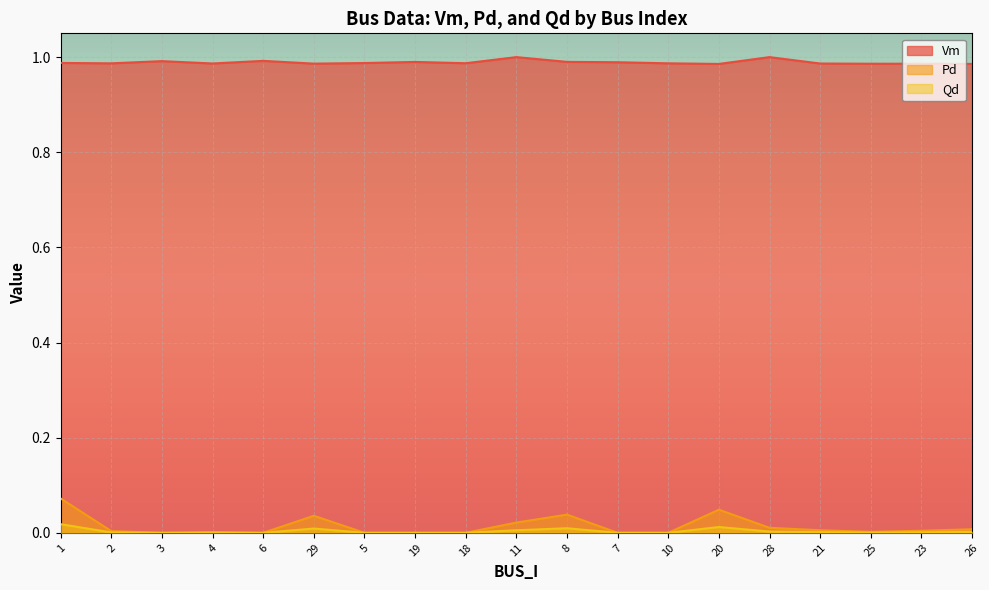

What position from the right is 29?

14